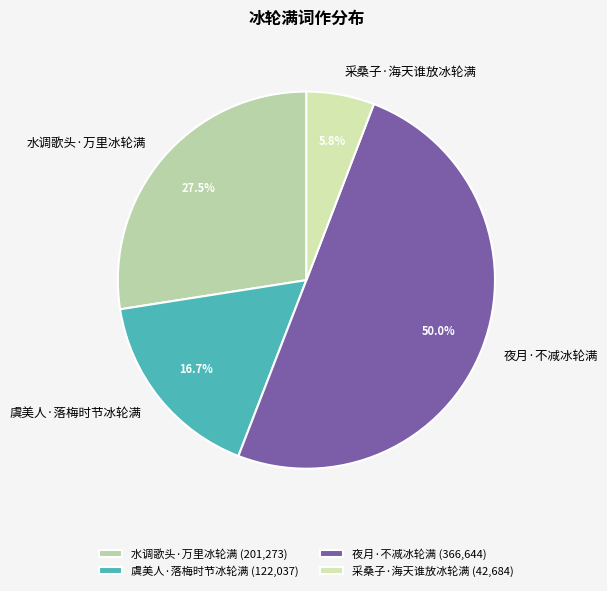

Approximately how many times larger is the value at 水调歌头·万里冰轮满 compared to 虞美人·落梅时节冰轮满?

1.6